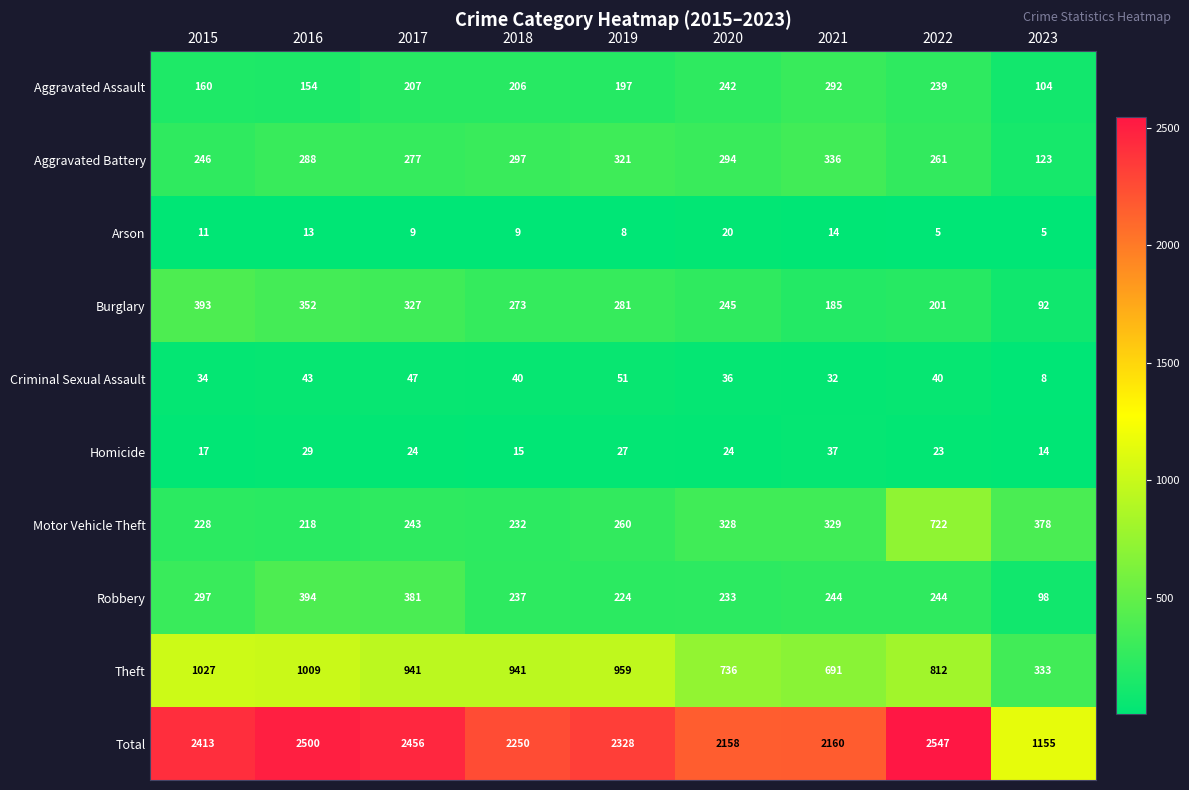

True or false: Burglary has a value of 352 at 2016.

True